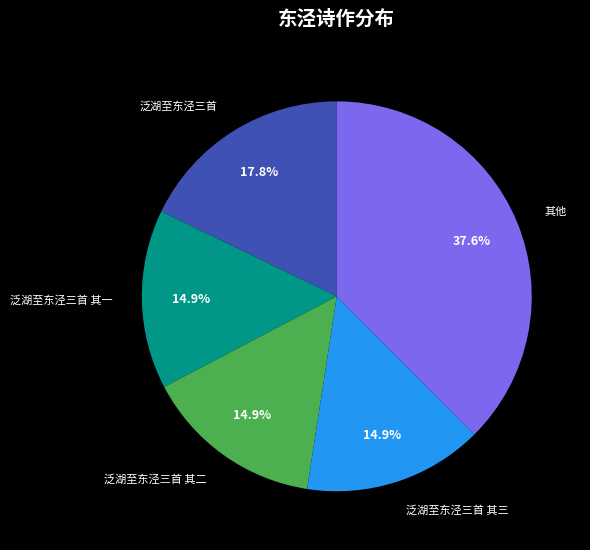

Is the sum of 其他 and 泛湖至东泾三首 greater than half?

Yes